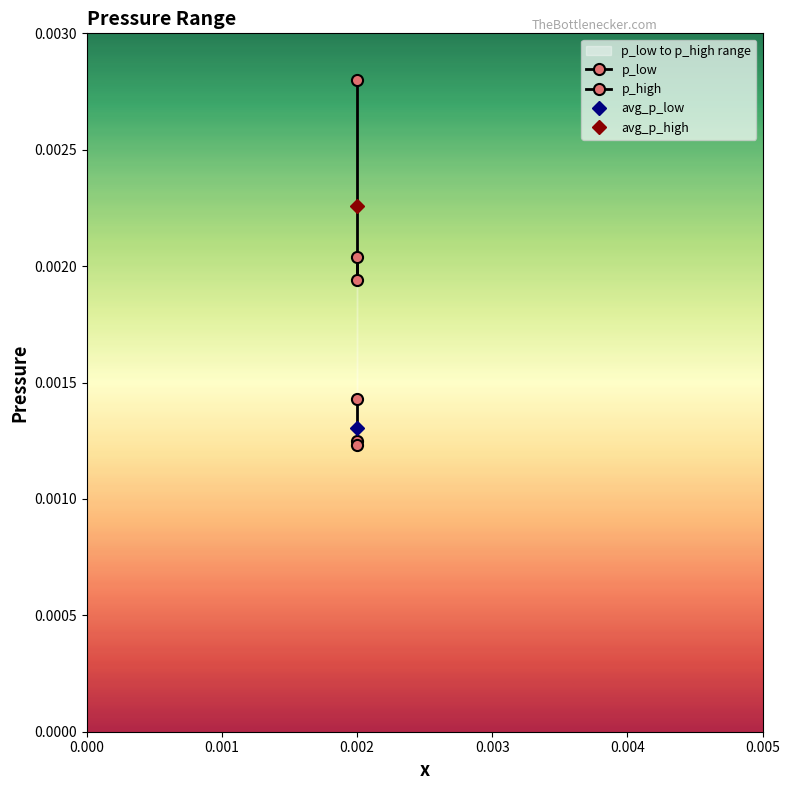

Which category has the highest value across all series?

0.002